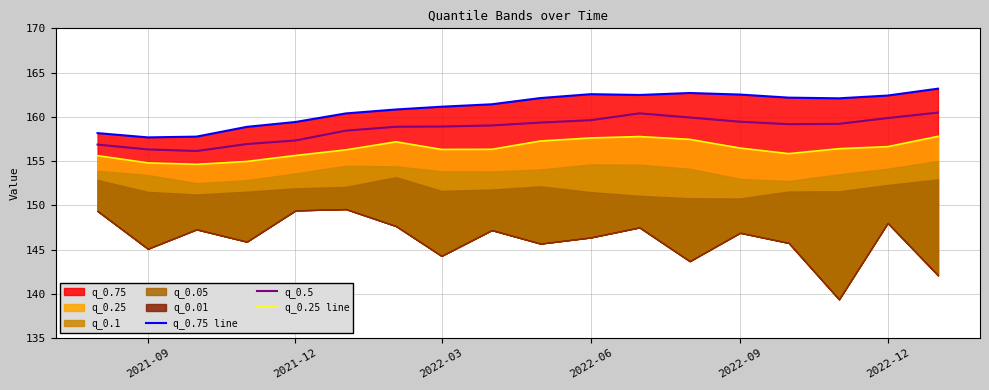

True or false: q_0.75 line and q_0.5 intersect in this chart.

False